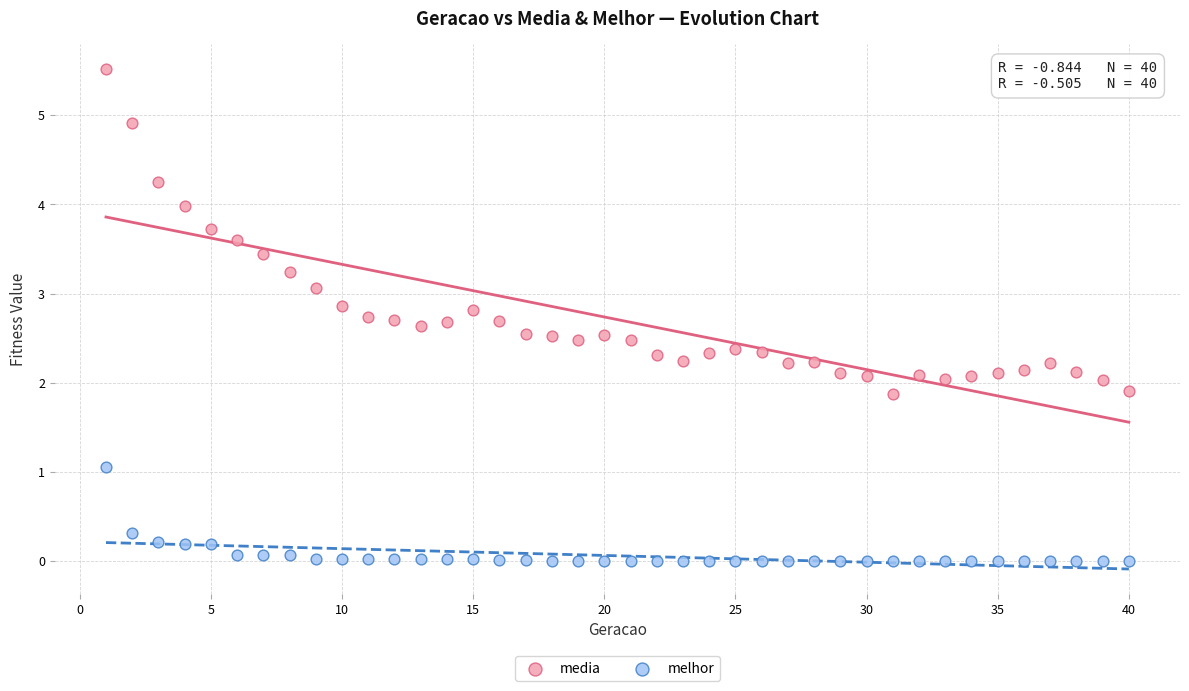

Which series has the largest Y range (max minus min)?

media